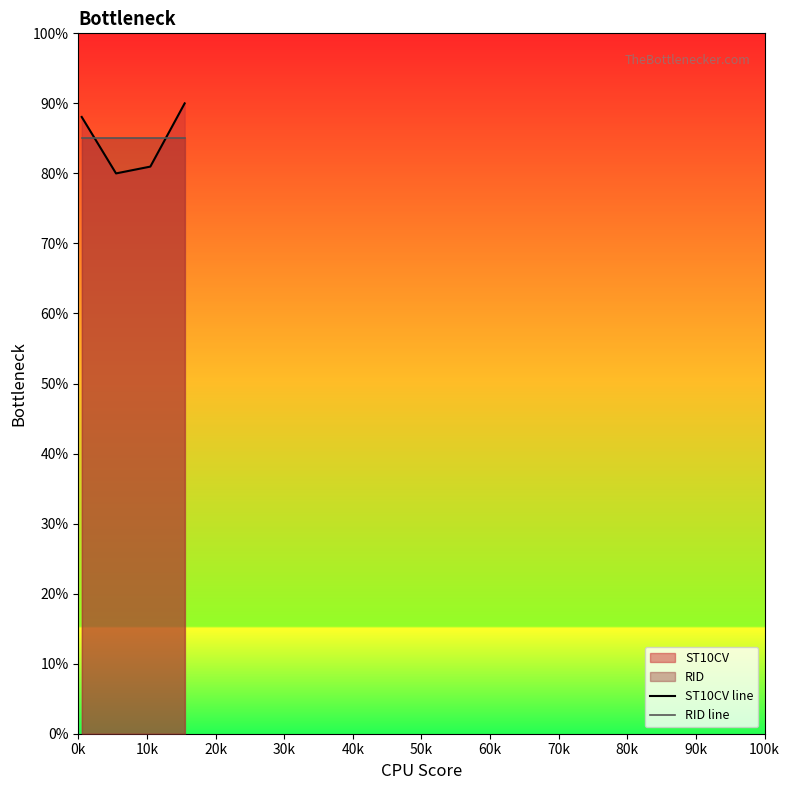

Does the chart display data point markers on the line(s)?

No